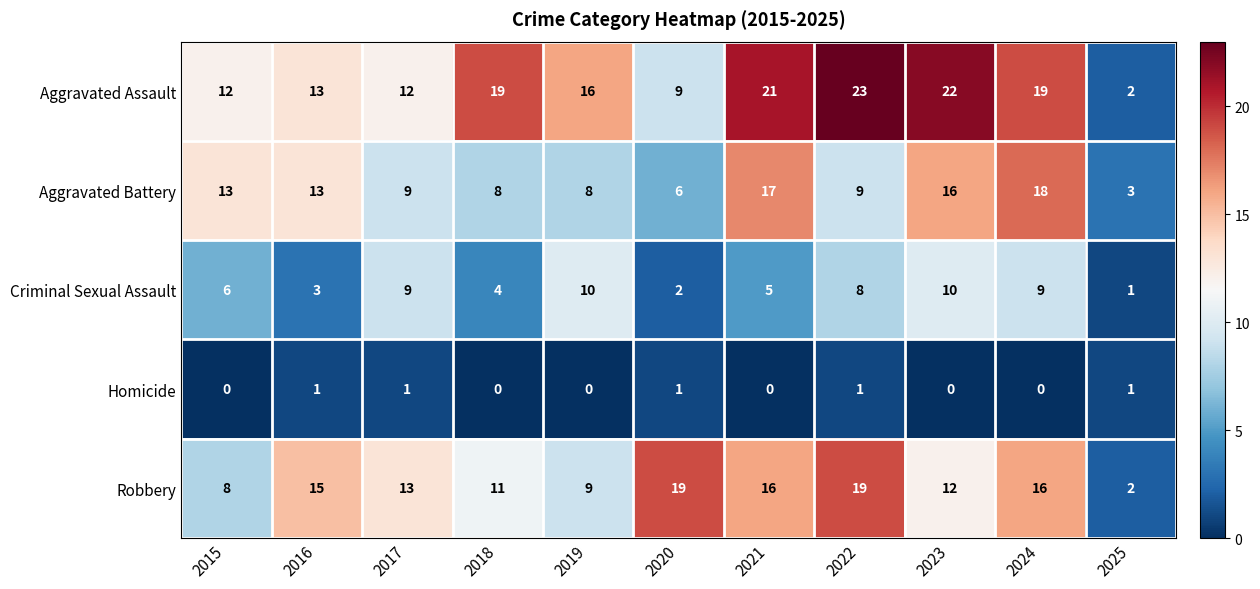

True or false: Homicide has a value of -1 at 2015.

False